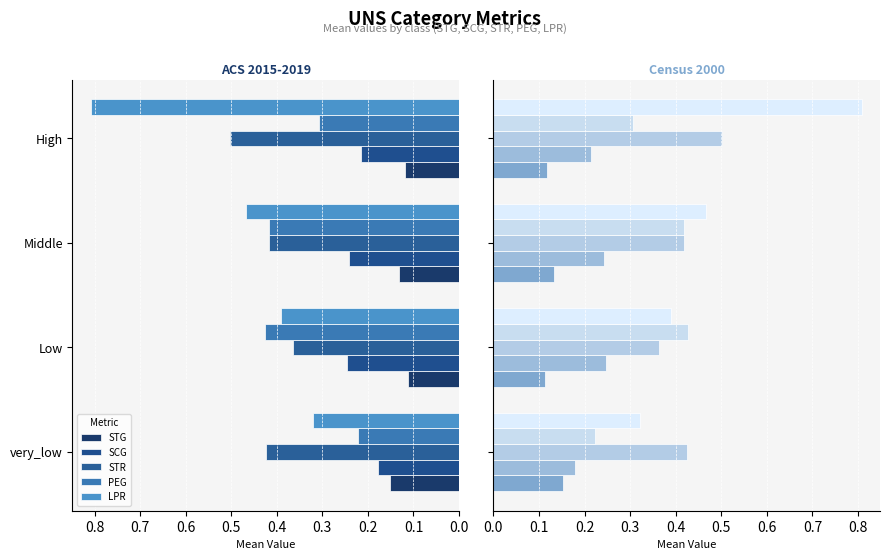

What is the value of the PEG bar at the 2nd from the left?

0.4